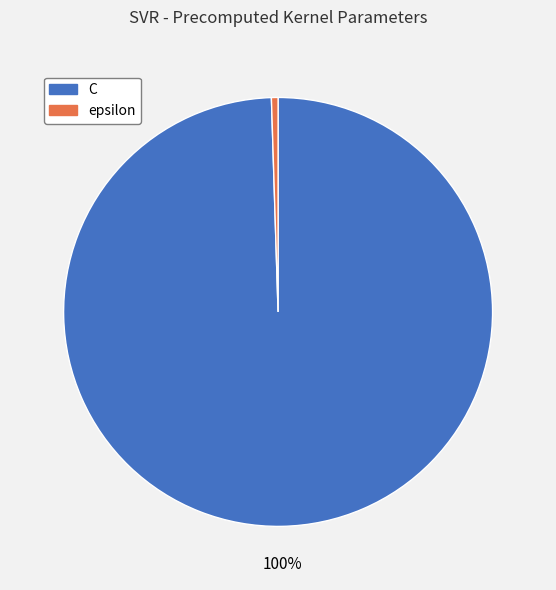

Rank the categories by value from lowest to highest.

epsilon, C